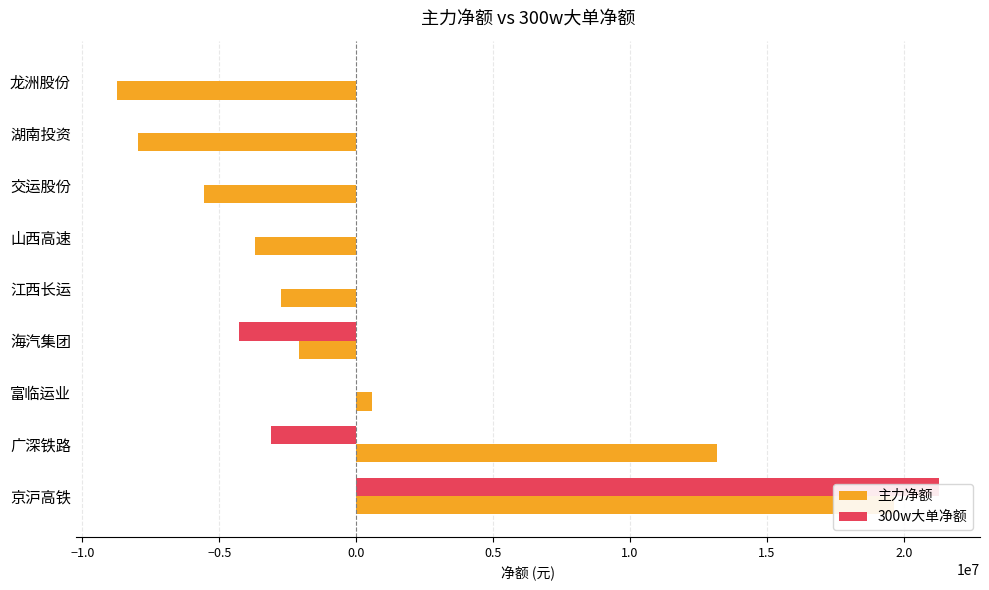

List the series in order of their overall mean, highest first.

300w大单净额, 主力净额